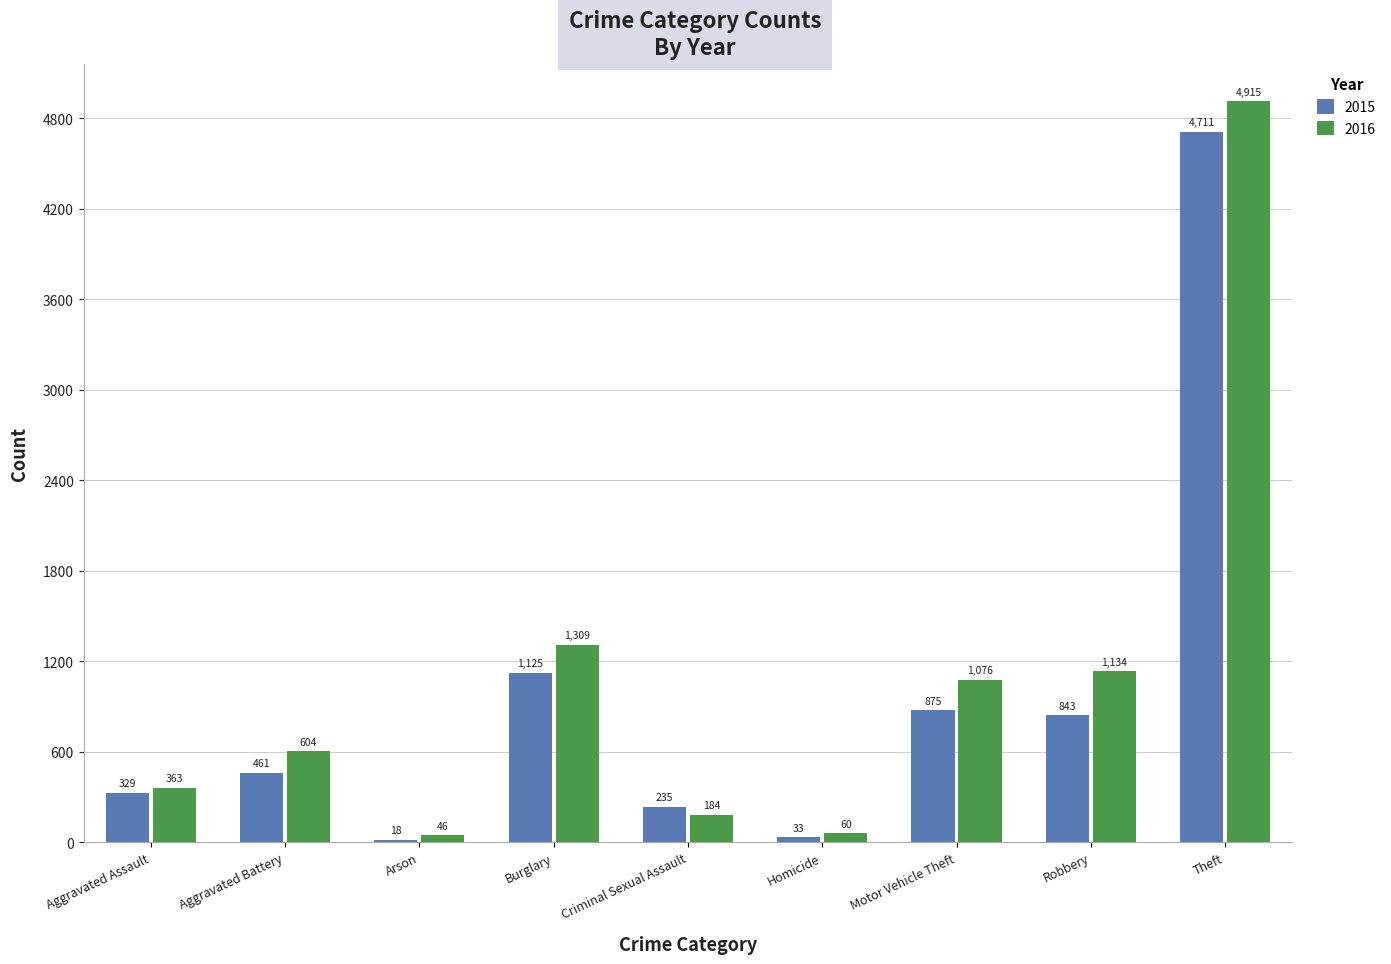

What is the sum of the 2015 values at Aggravated Assault and Motor Vehicle Theft?

1204